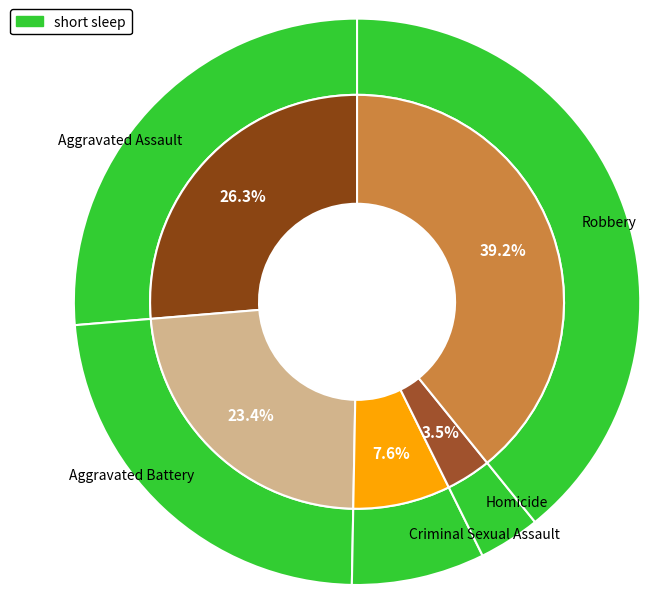

Does Aggravated Battery account for over 50% of the chart?

No